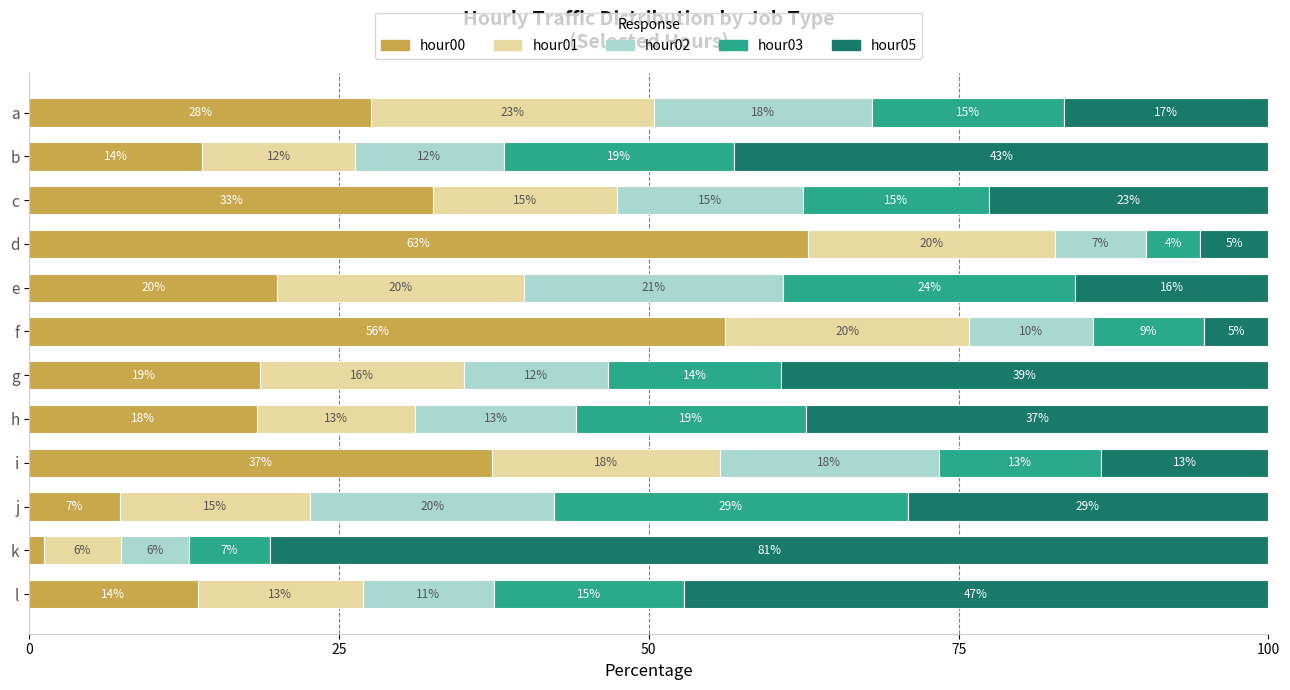

What are all the series names shown in the legend?

hour00, hour01, hour02, hour03, hour05